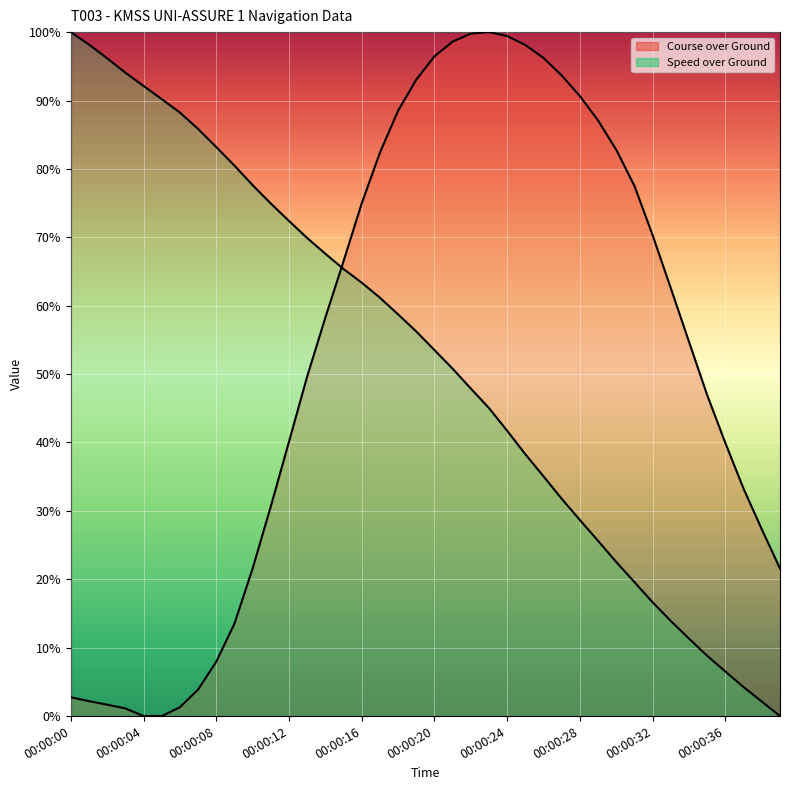

Reading right to left, extract all data points from this chart.

Course over Ground: 00:00:39=21.6	00:00:38=27.3	00:00:37=33.2	00:00:36=39.9	00:00:35=46.9	00:00:34=54.7	00:00:33=62.5	00:00:32=70.3	00:00:31=77.5	00:00:30=82.8	00:00:29=87.1	00:00:28=90.6	00:00:27=93.7	00:00:26=96.2	00:00:25=98.1	00:00:24=99.4	00:00:23=100.0	00:00:22=99.8	00:00:21=98.6	00:00:20=96.5	00:00:19=93.1	00:00:18=88.5	00:00:17=82.4	00:00:16=75.0	00:00:15=66.5	00:00:14=58.3	00:00:13=49.7	00:00:12=40.1	00:00:11=30.7	00:00:10=21.6	00:00:09=13.5	00:00:08=8.0	00:00:07=3.9	00:00:06=1.3	00:00:05=0.0	00:00:04=0.0	00:00:03=1.1	00:00:02=1.7	00:00:01=2.2	00:00:00=2.8
Speed over Ground: 00:00:39=0.0	00:00:38=2.1	00:00:37=4.2	00:00:36=6.5	00:00:35=8.8	00:00:34=11.3	00:00:33=13.9	00:00:32=16.6	00:00:31=19.6	00:00:30=22.5	00:00:29=25.6	00:00:28=28.7	00:00:27=31.8	00:00:26=35.0	00:00:25=38.3	00:00:24=41.7	00:00:23=45.0	00:00:22=47.9	00:00:21=50.8	00:00:20=53.5	00:00:19=56.2	00:00:18=58.7	00:00:17=61.2	00:00:16=63.4	00:00:15=65.4	00:00:14=67.6	00:00:13=69.9	00:00:12=72.4	00:00:11=74.9	00:00:10=77.6	00:00:09=80.5	00:00:08=83.2	00:00:07=85.8	00:00:06=88.2	00:00:05=90.2	00:00:04=92.1	00:00:03=94.1	00:00:02=96.2	00:00:01=98.2	00:00:00=100.0